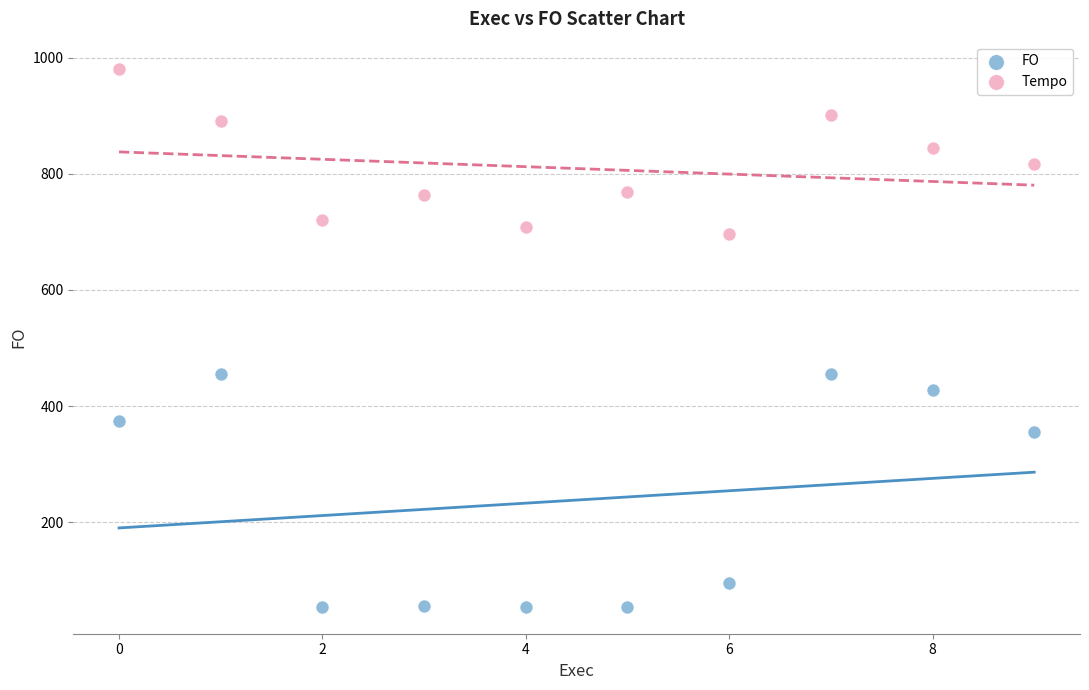

What are all the series names shown in the legend?

FO, Tempo